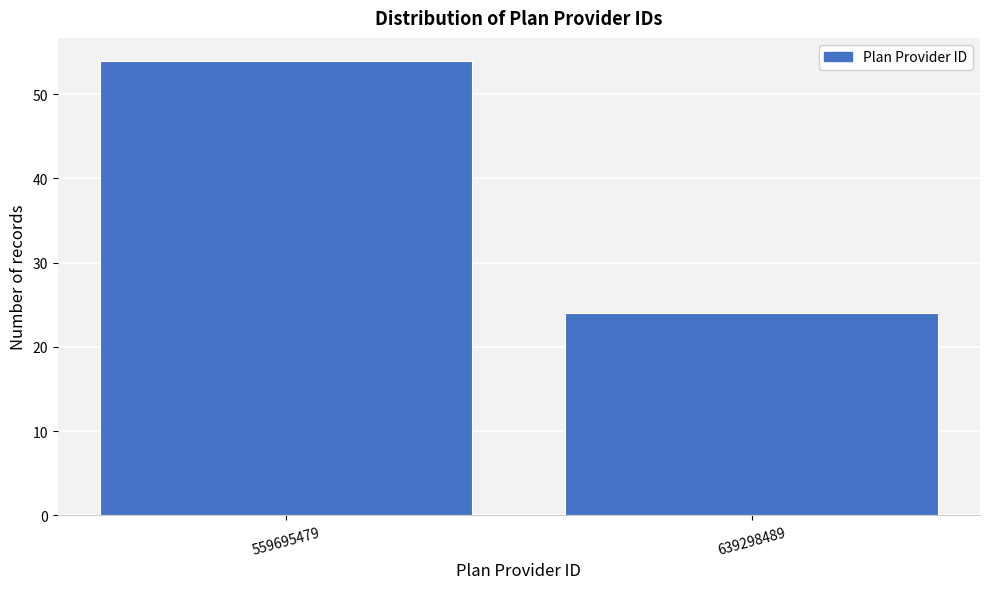

Reading left to right, extract all data points from this chart.

559695479=54	639298489=24